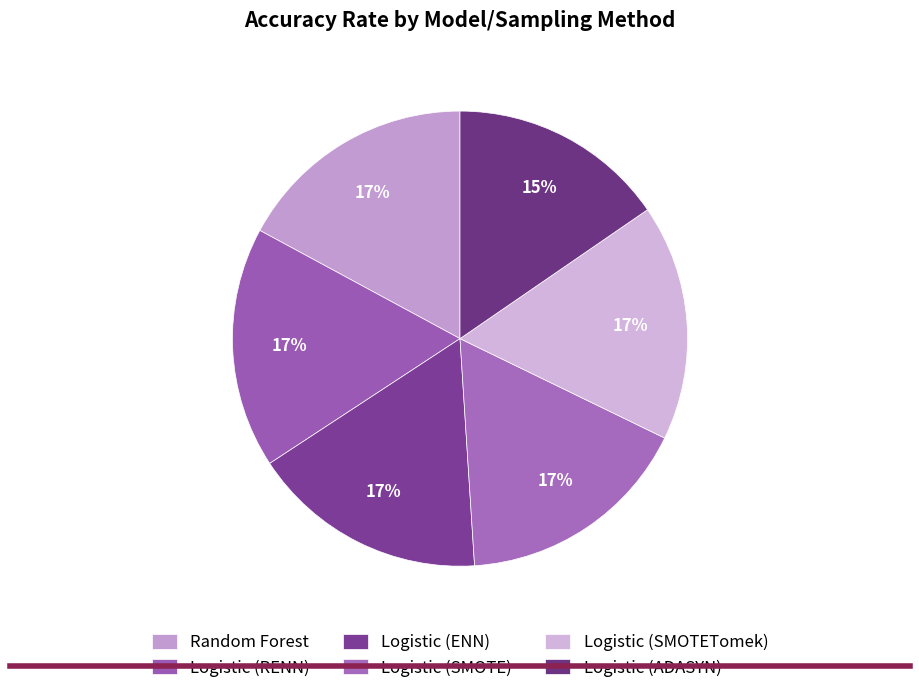

True or false: Logistic (ENN) accounts for 17% of the total.

True